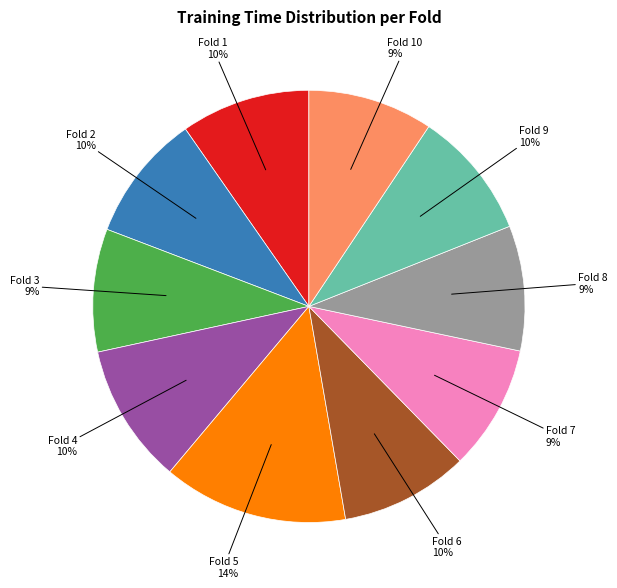

Is there any slice that represents more than half of the pie?

No